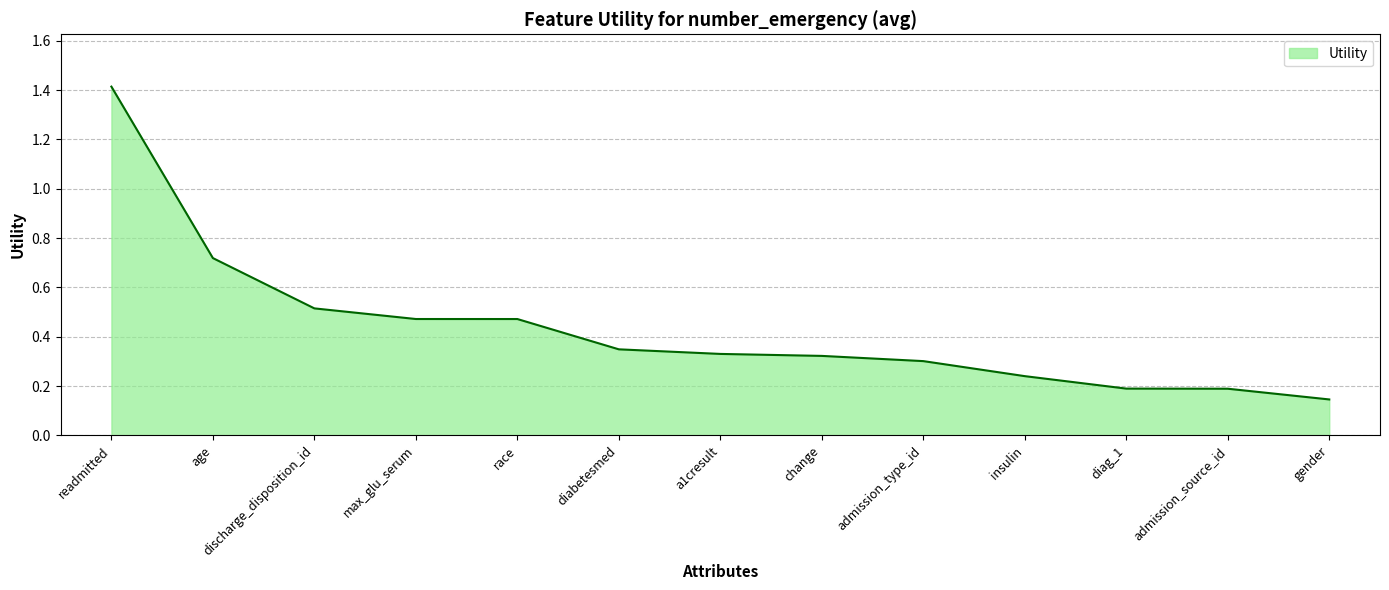

Count the values in the range 0 to 1.

12